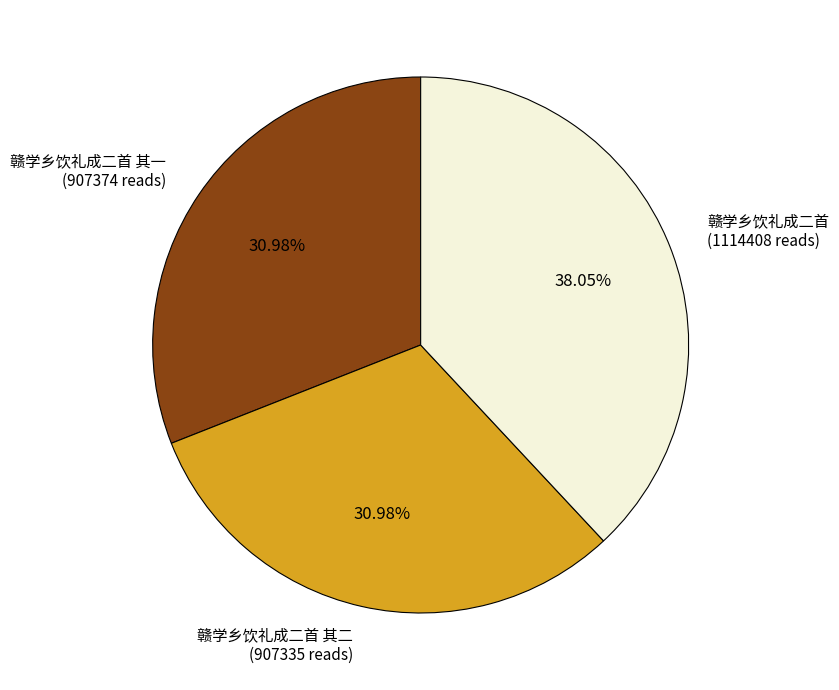

How many segments does this pie chart have?

3